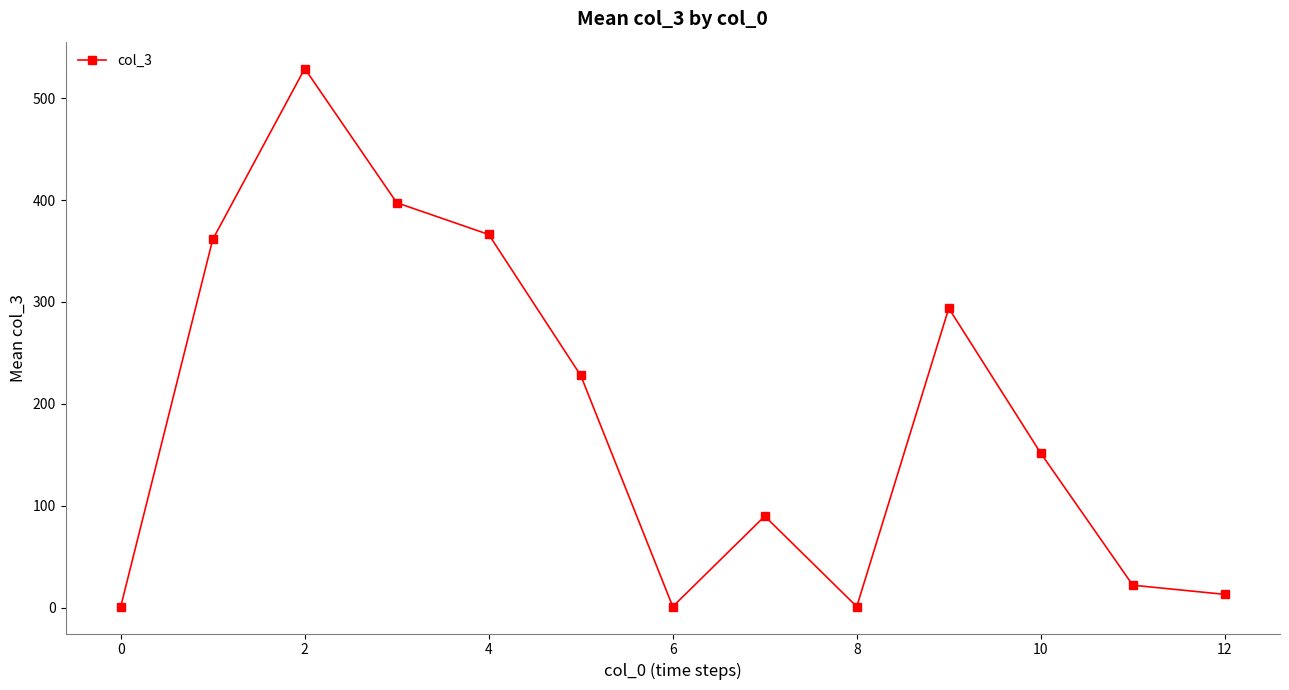

How many interior local peaks (higher than both neighbors) does the data have?

3